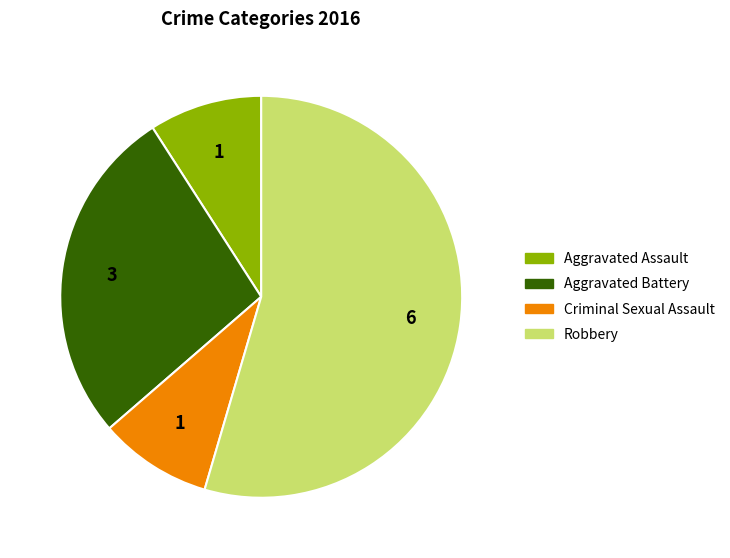

Approximately how many times larger is the value at Aggravated Assault compared to Criminal Sexual Assault?

1.0